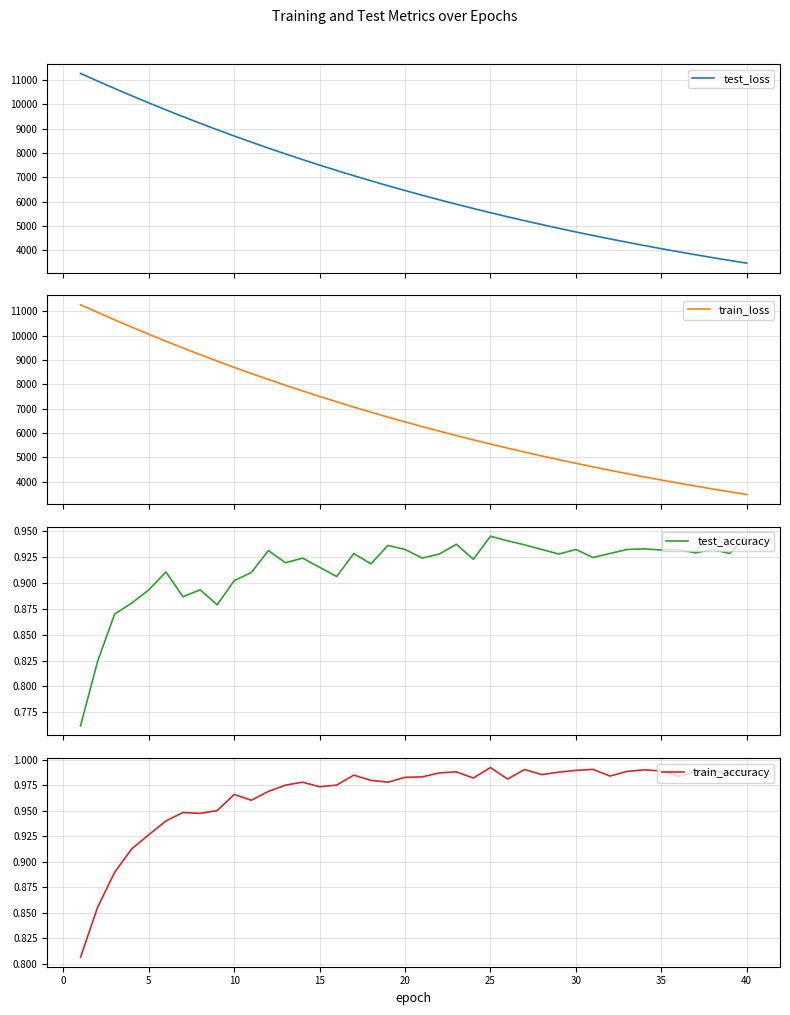

True or false: test_loss and train_loss intersect in this chart.

False